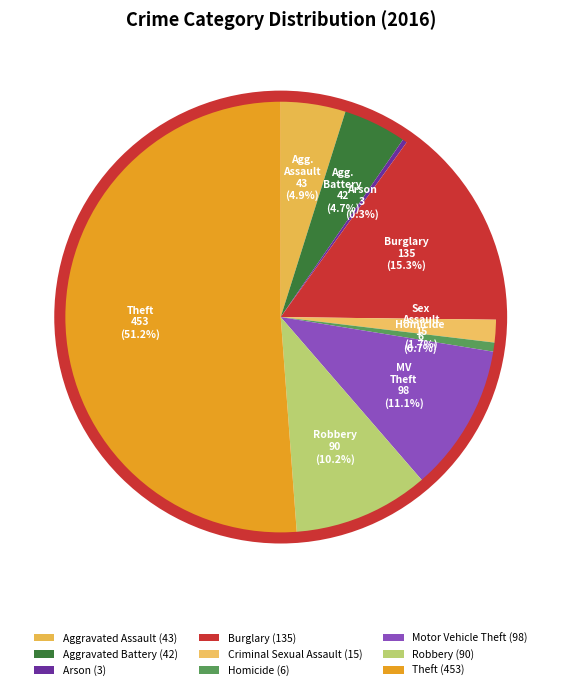

Is it true that Criminal Sexual Assault is 2% of the pie?

True